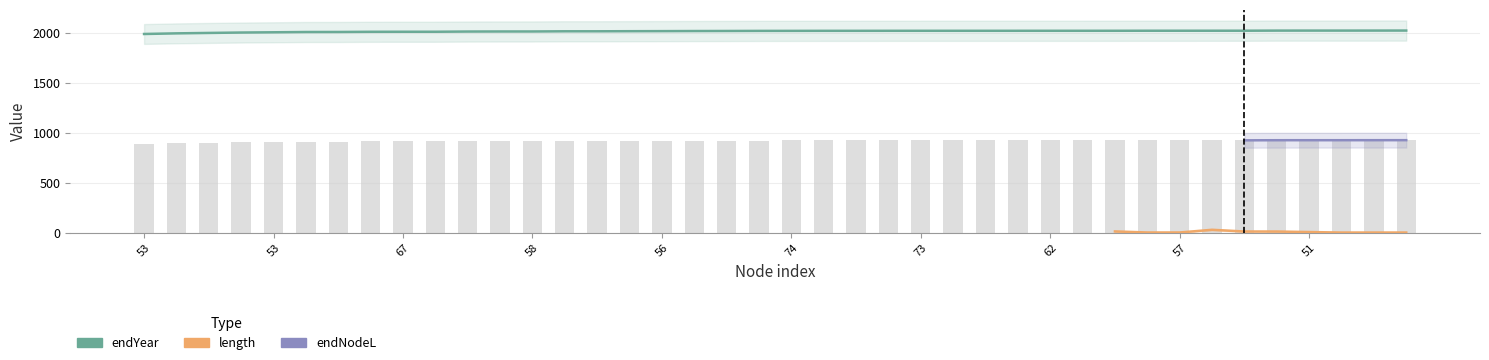

What is the total value across all series at 29?

2943.3